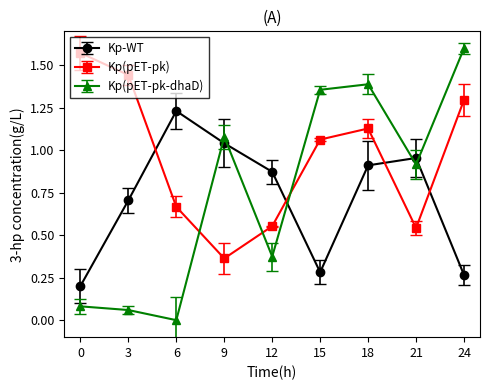

Which series has the widest spread of values?

Kp(pET-pk-dhaD)